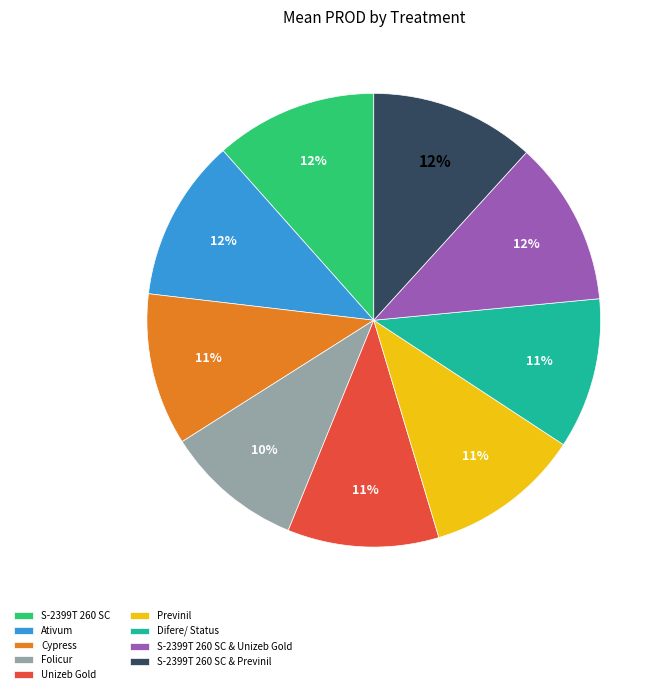

How many slices are in this pie chart?

9